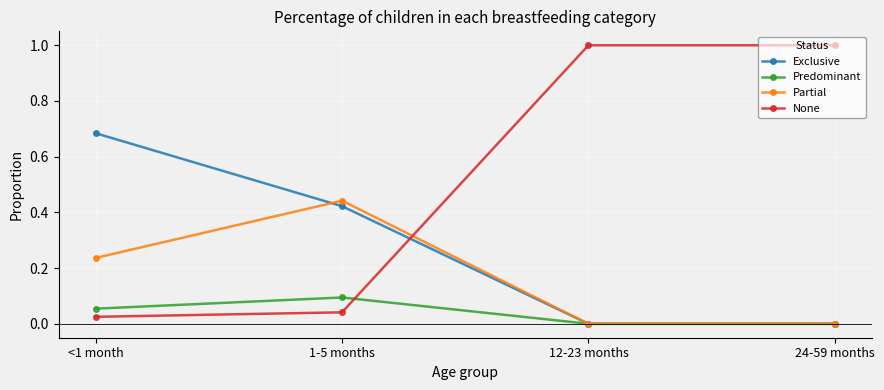

What is the maximum value shown in the chart?

1.0